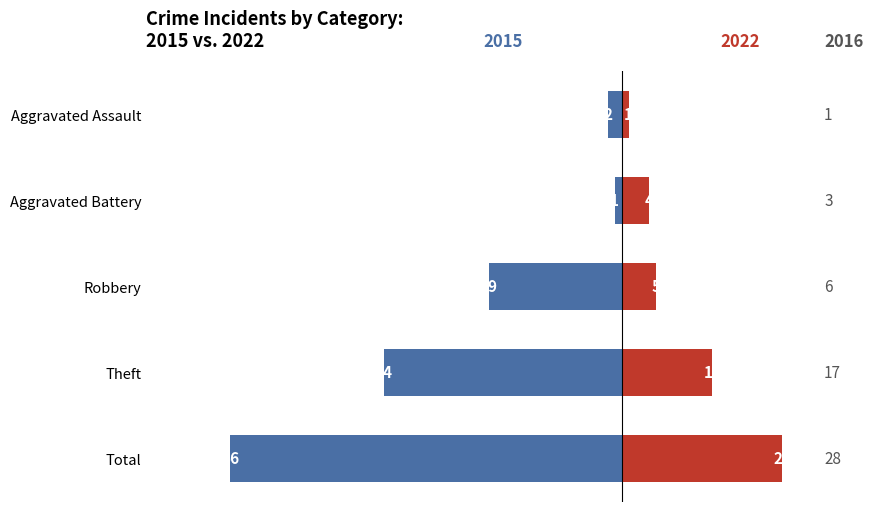

What is the lowest value of the 2022 series?

1